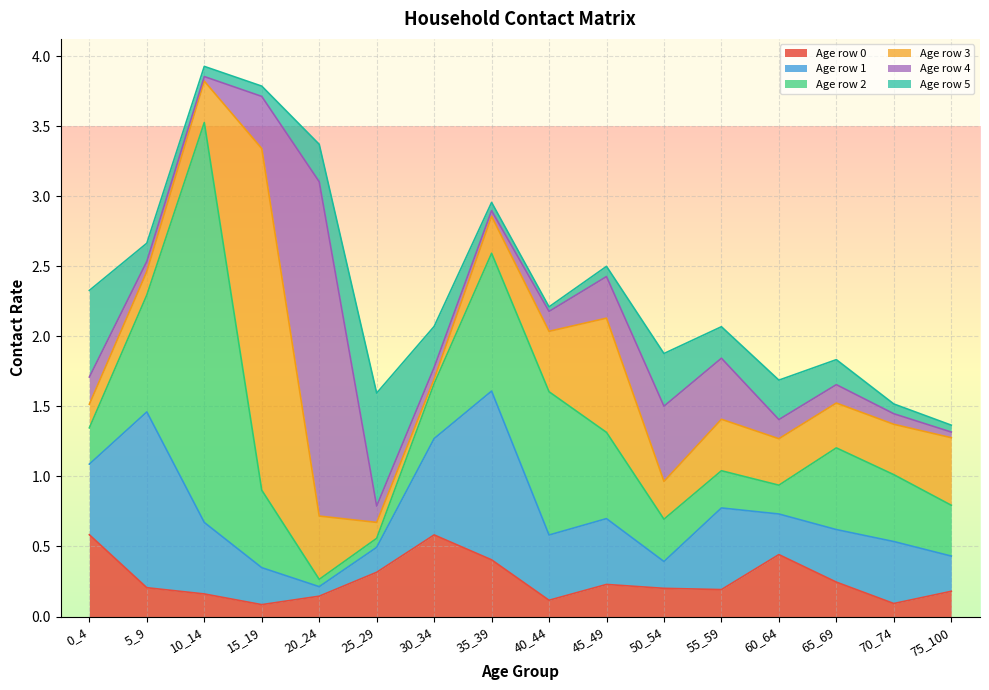

True or false: 1 and 3 intersect in this chart.

True